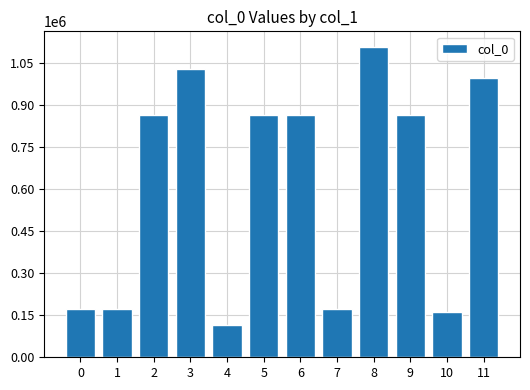

What is the average value?

614573